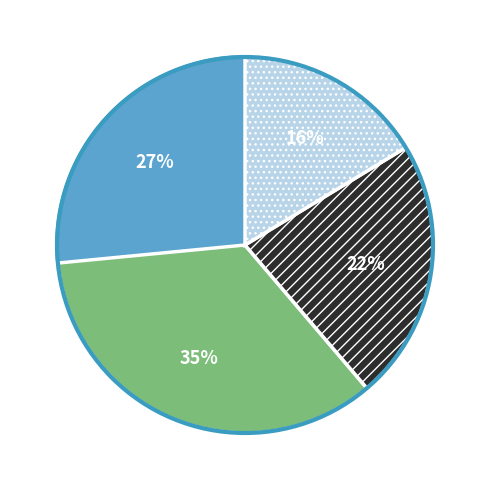

To the nearest percent, what is the average slice percentage?

25%